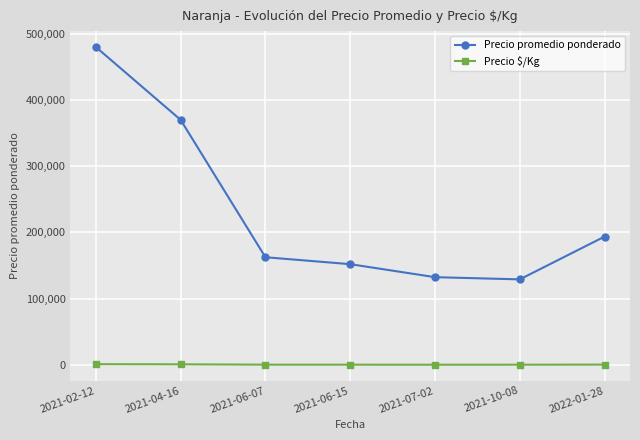

How many interior local valleys does the Precio promedio ponderado series have?

1